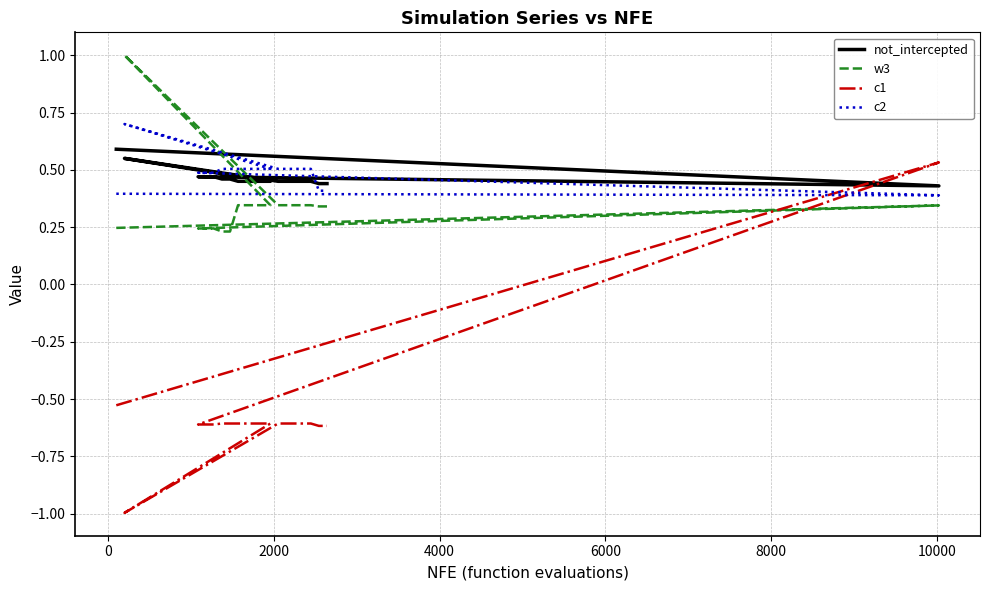

The not_intercepted series shows 0.2 at 9. True or false?

False